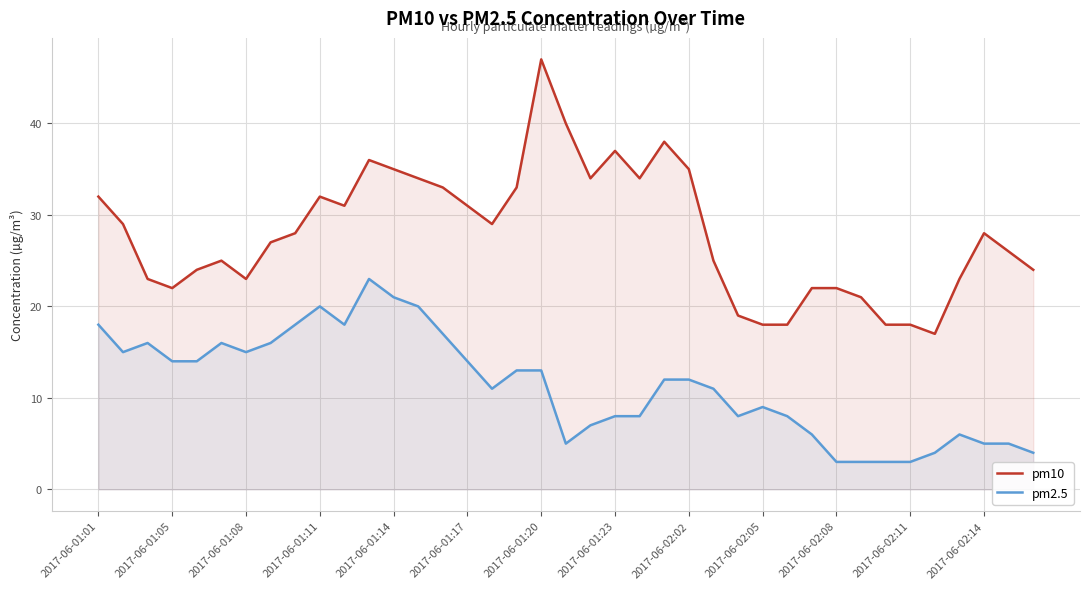

At which category is the sum across all series the highest?

2017-06-01:20